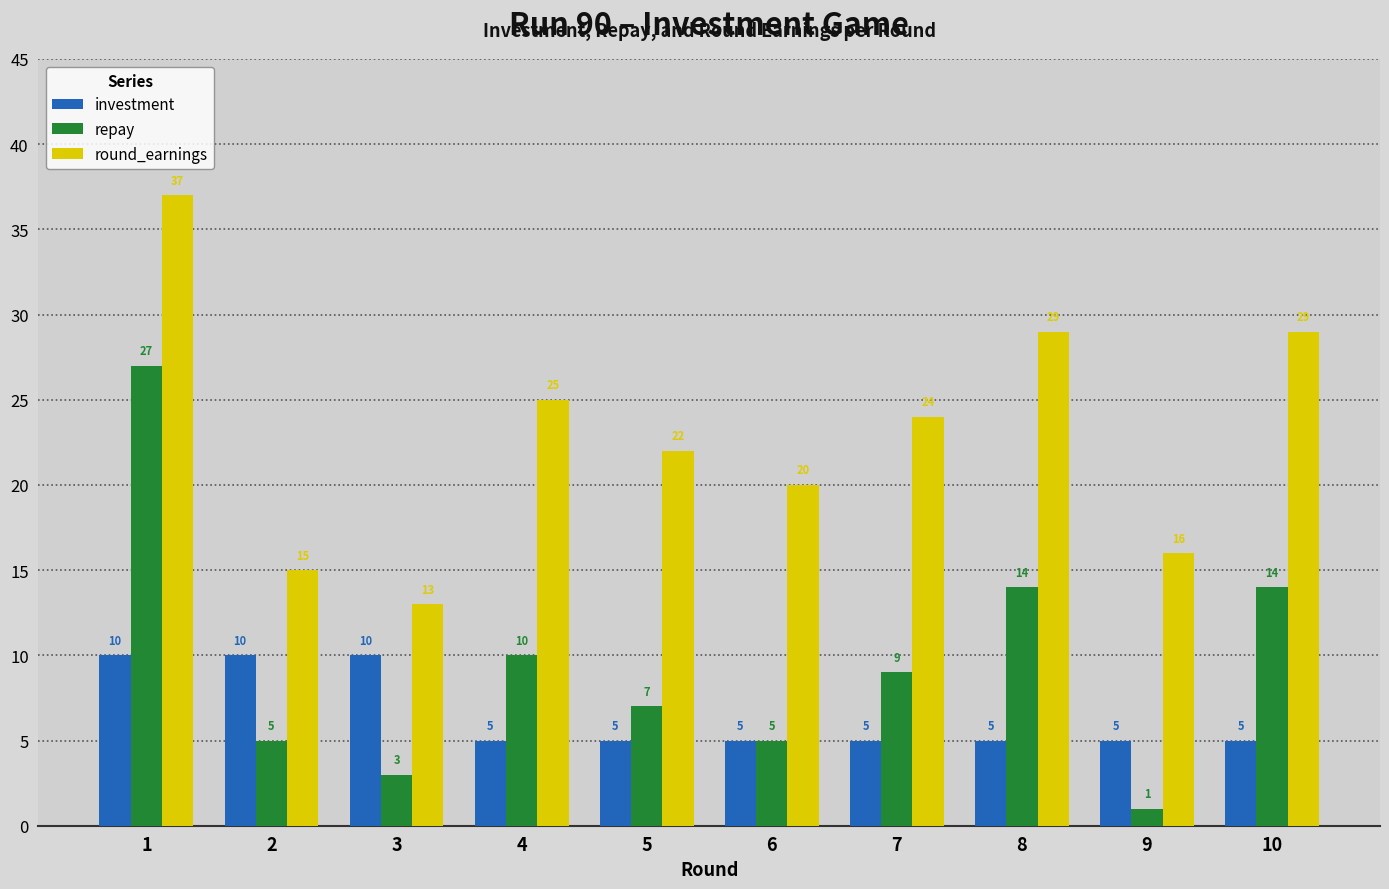

Rank the series by their average value, from highest to lowest.

round_earnings, repay, investment